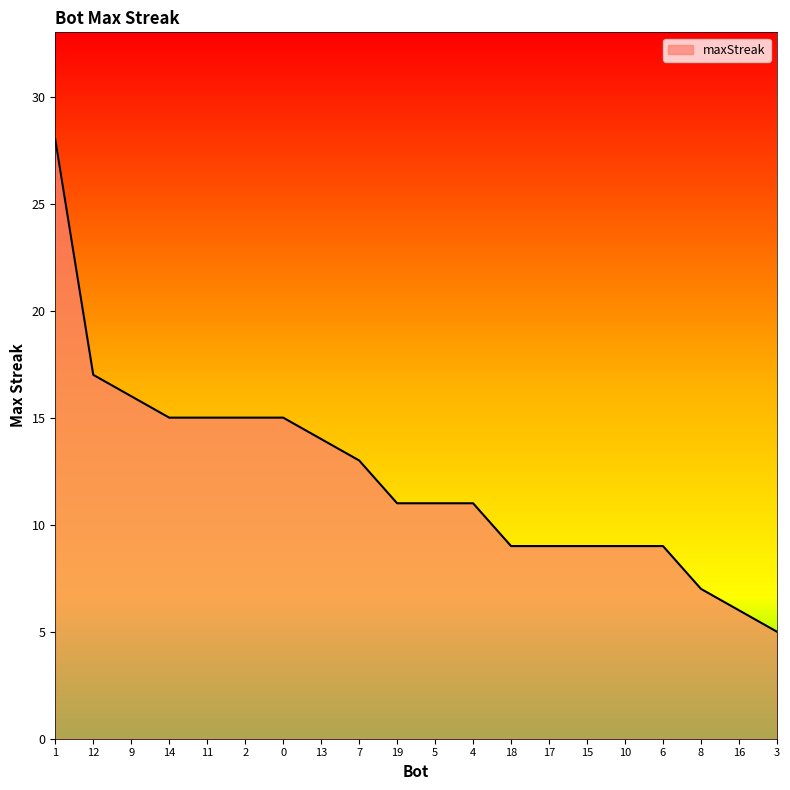

What position from the right is 0?

14